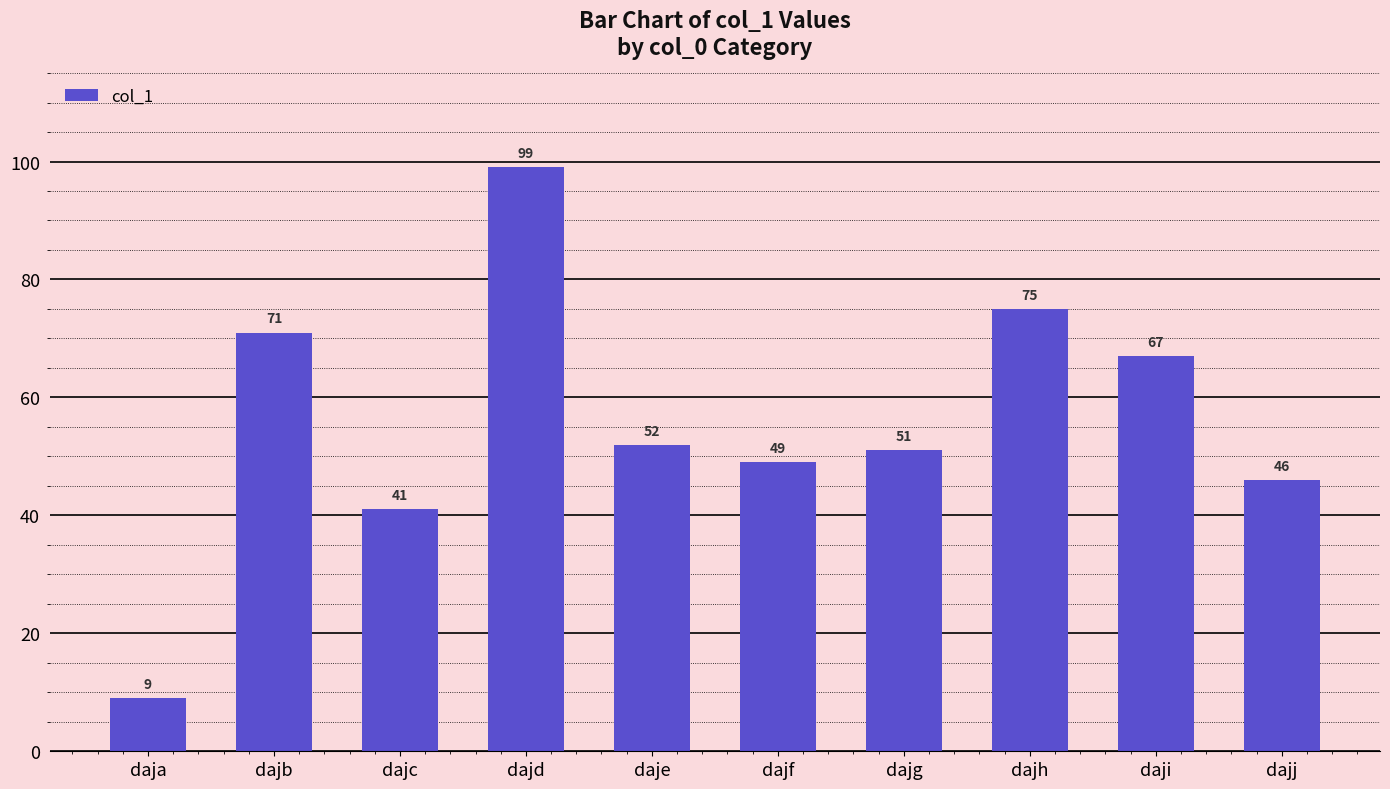

True or false: the data shows 9 at daja.

True